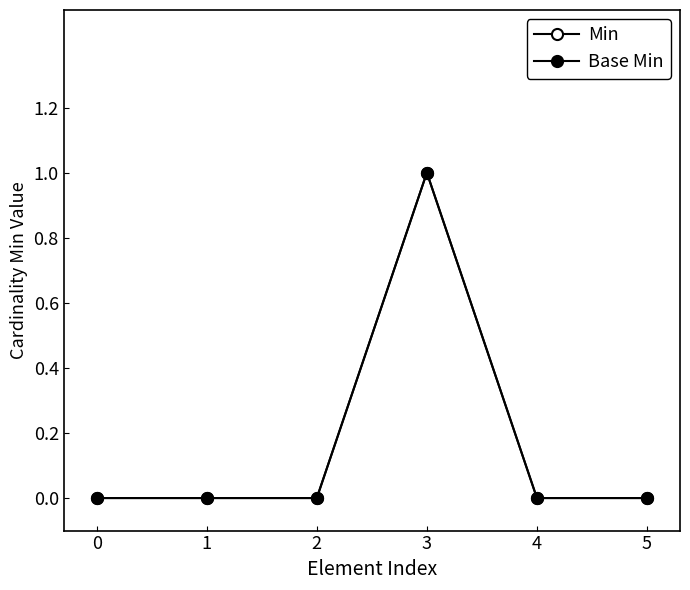

Which label corresponds to the largest value in the chart?

3